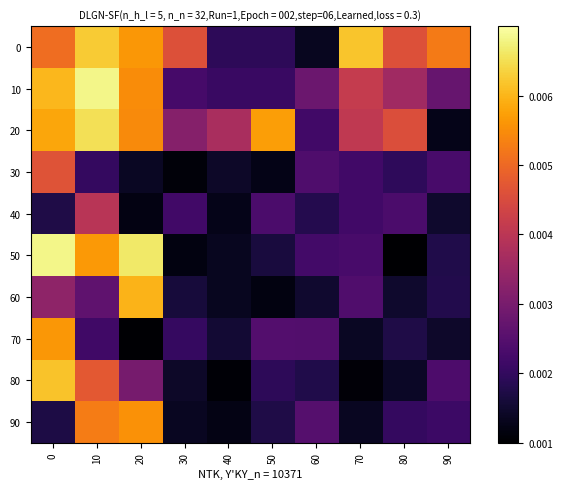

List the series in order of their peak value, lowest first.

40, 30, 90, 70, 60, 80, 0, 20, 10, 50